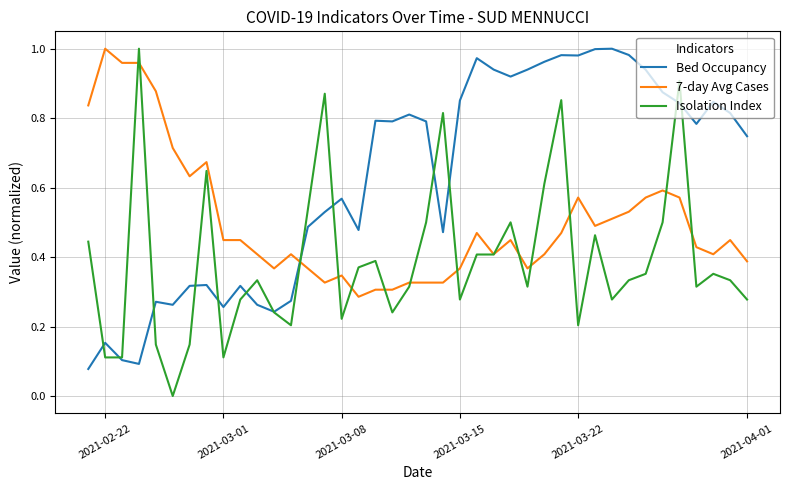

Which series has the largest total across all categories?

Bed Occupancy